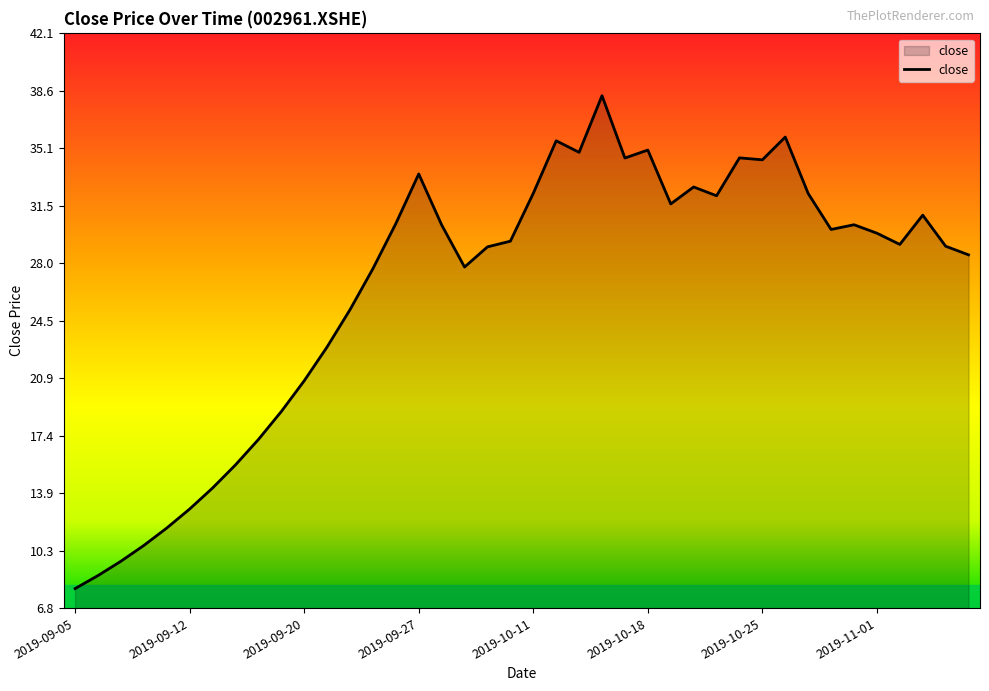

What is the greatest value displayed?

38.3